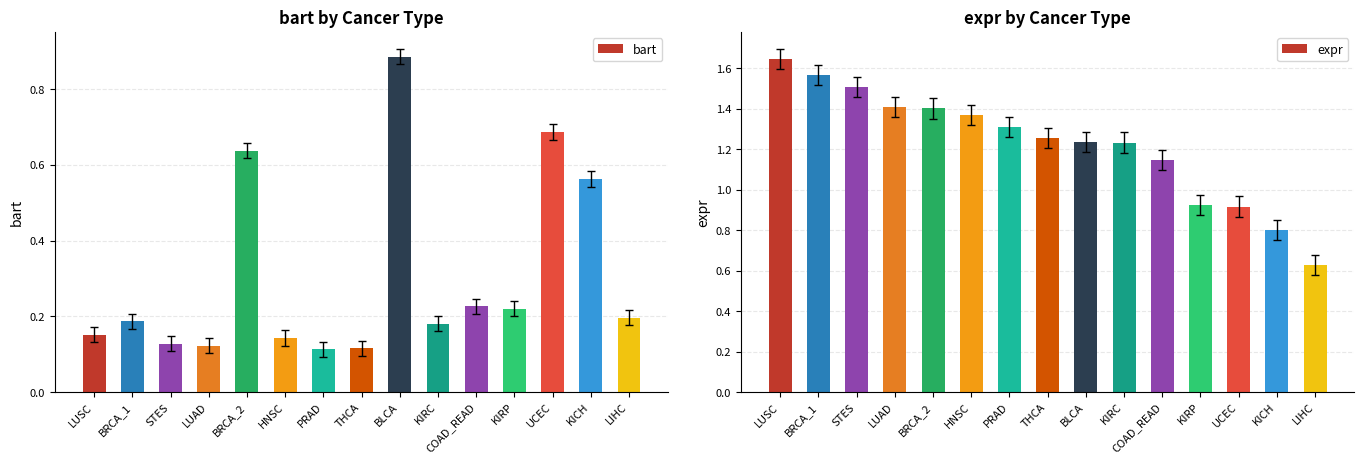

What is the maximum value shown in the chart?

1.6